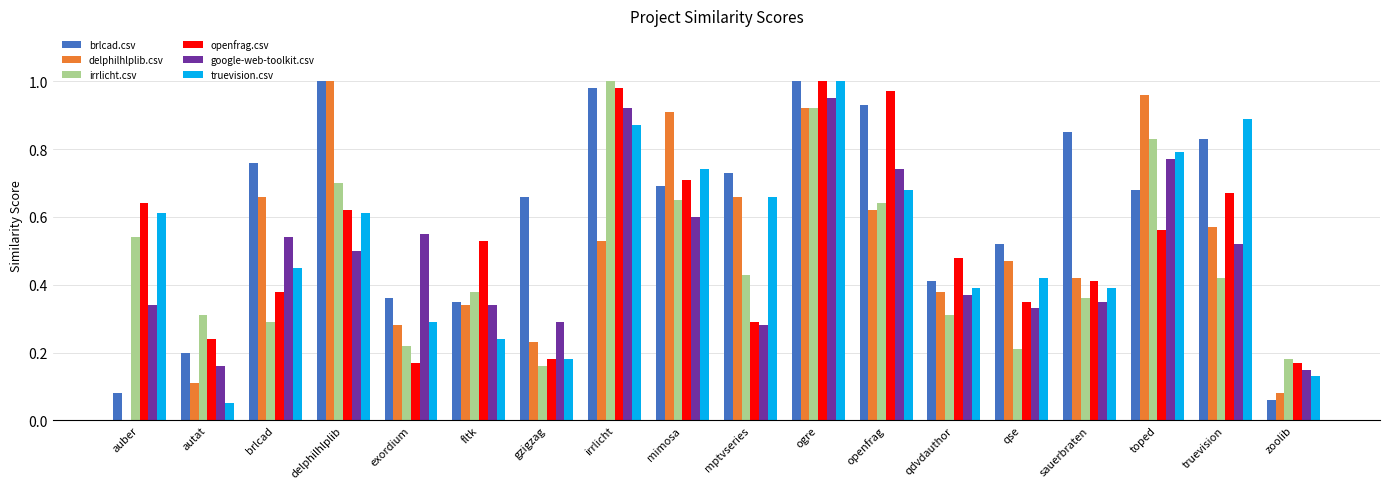

Which series has the largest total across all categories?

brlcad.csv